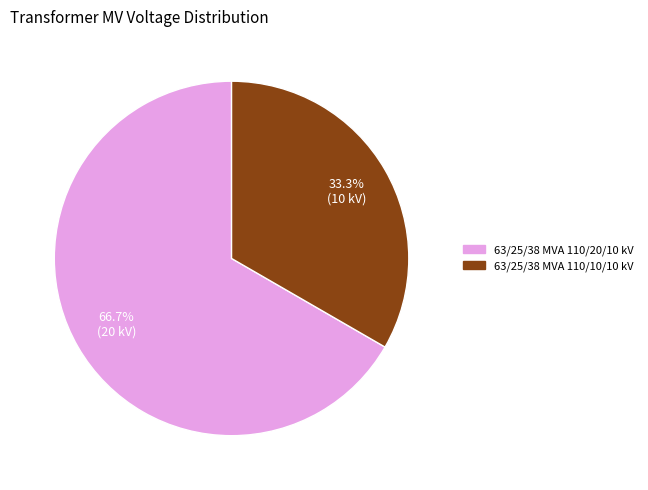

To the nearest percent, what is the average slice percentage?

50%